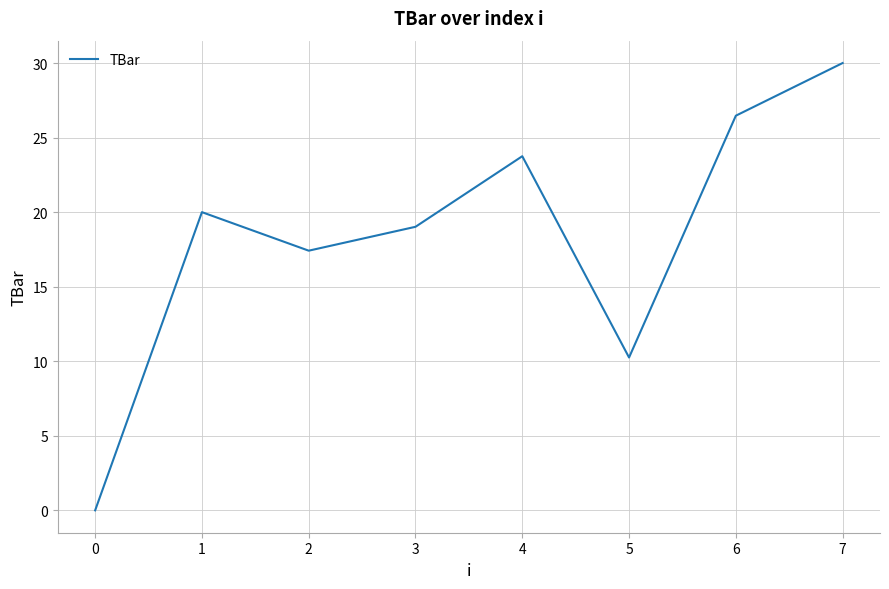

Which label corresponds to the largest value in the chart?

7